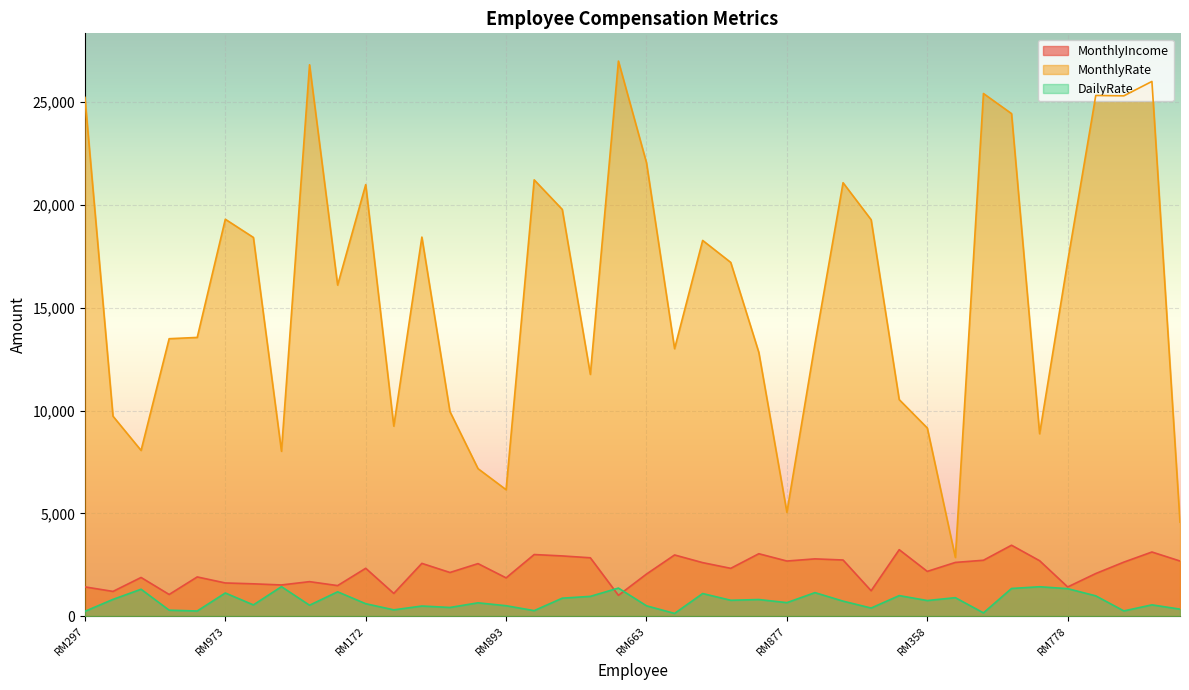

At which category does MonthlyIncome reach its first local peak?

RM458